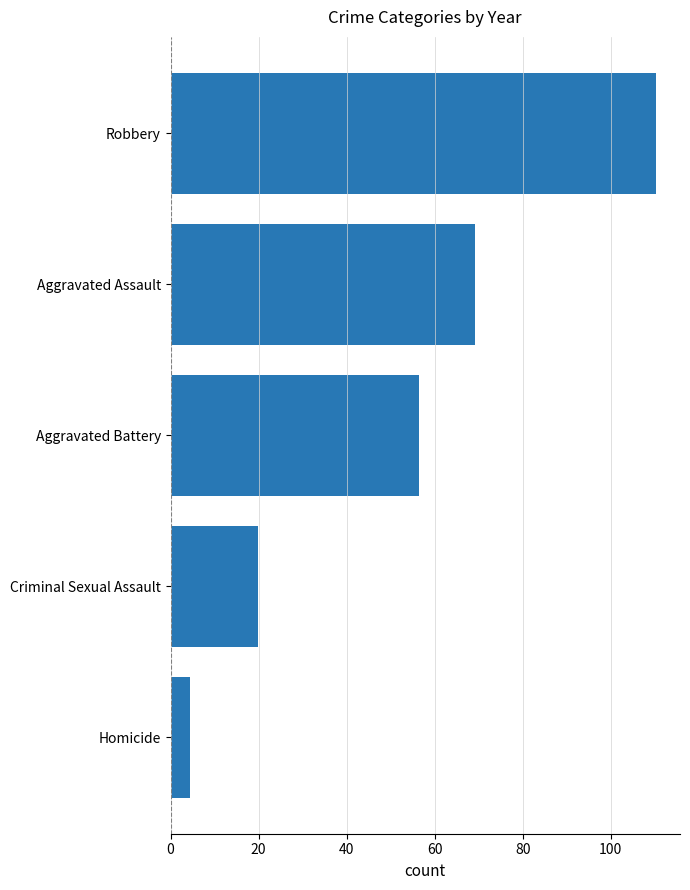

The value at Aggravated Assault is 47.3. True or false?

False